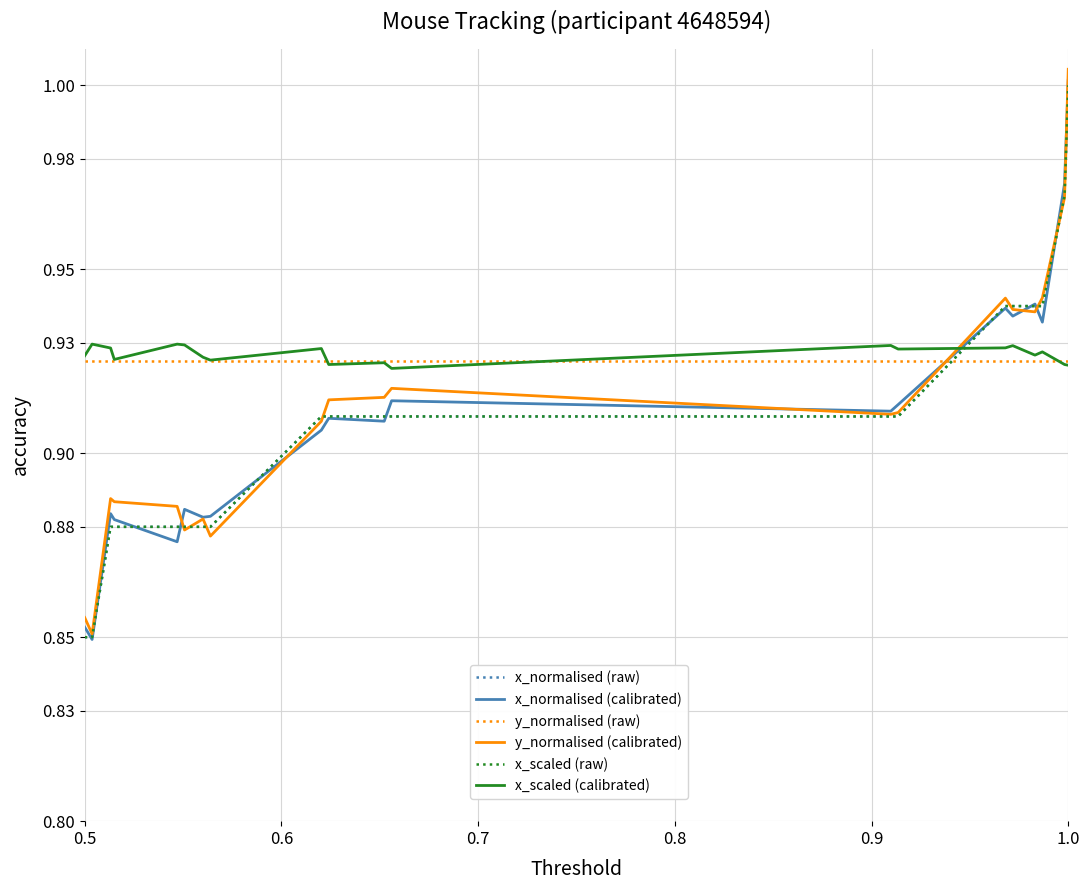

What is the maximum value for x_scaled (calibrated)?

0.9